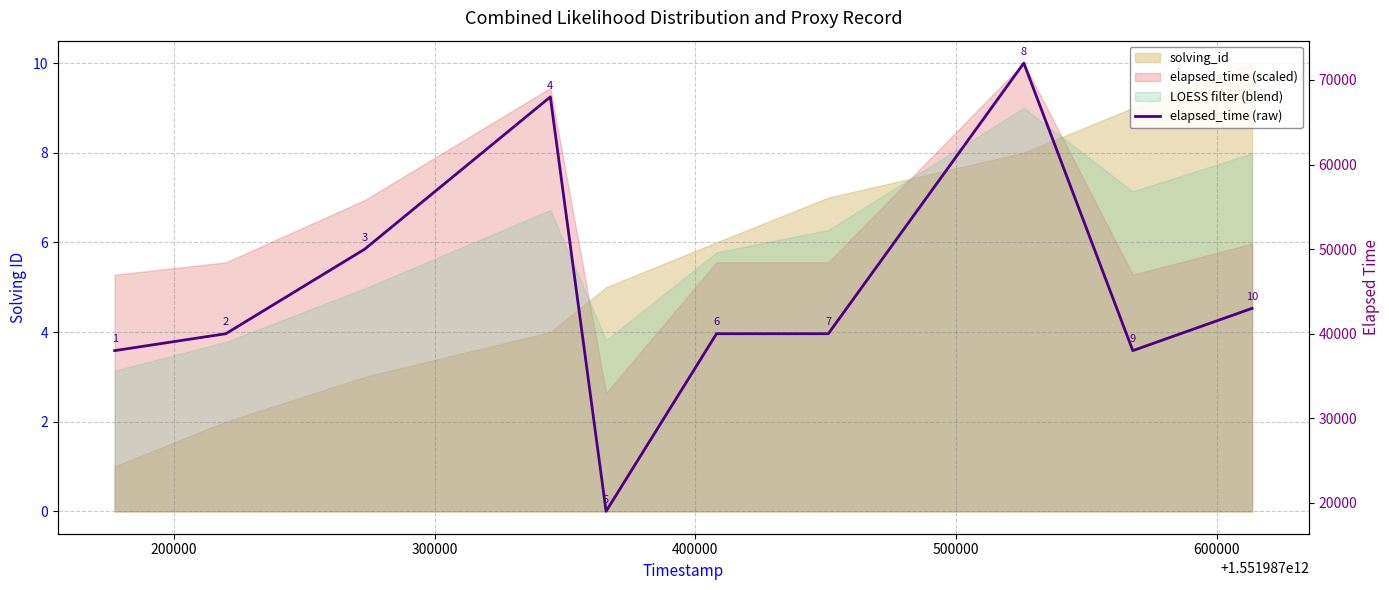

How many lines are shown in the chart?

1